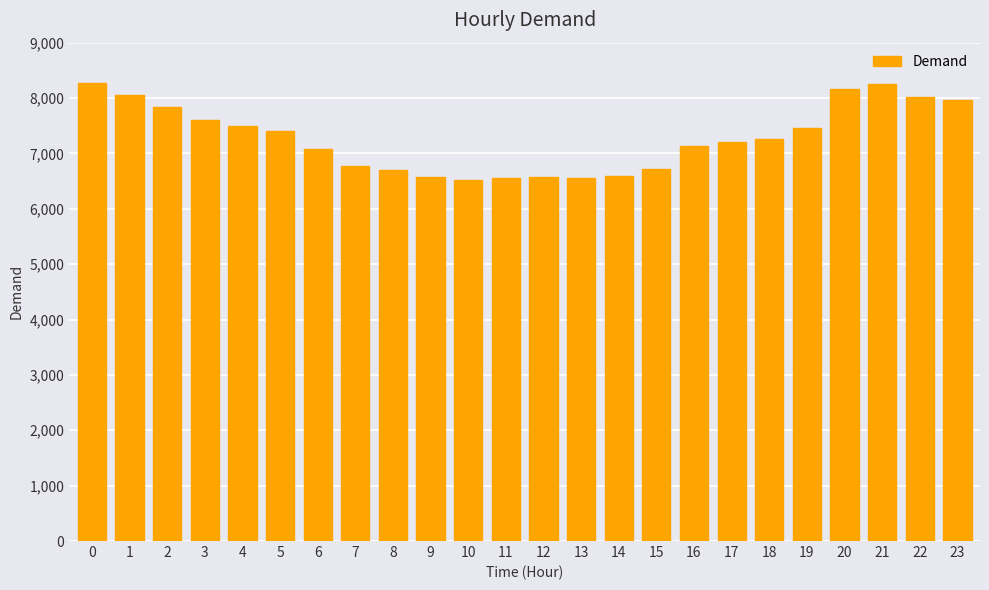

The chart shows a value of 11347 at 15. True or false?

False